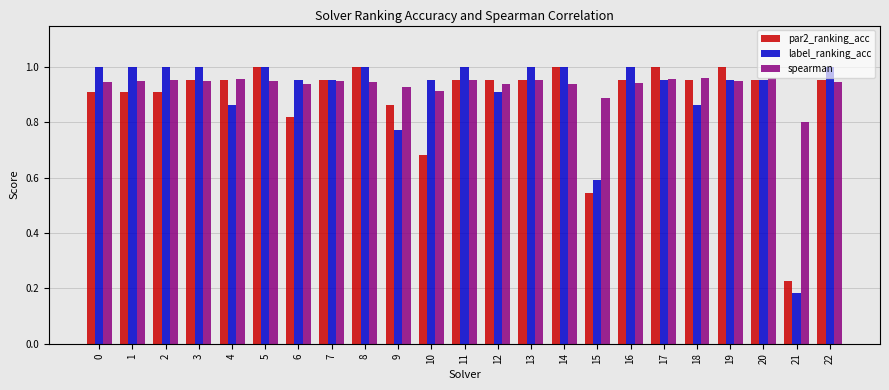

Count the number of categories in the chart.

23